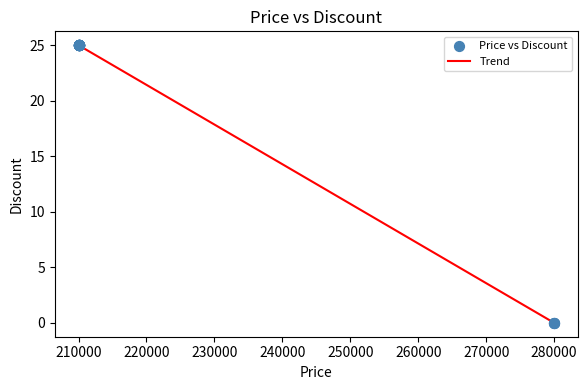

What is the difference between the maximum and minimum values?

25.0